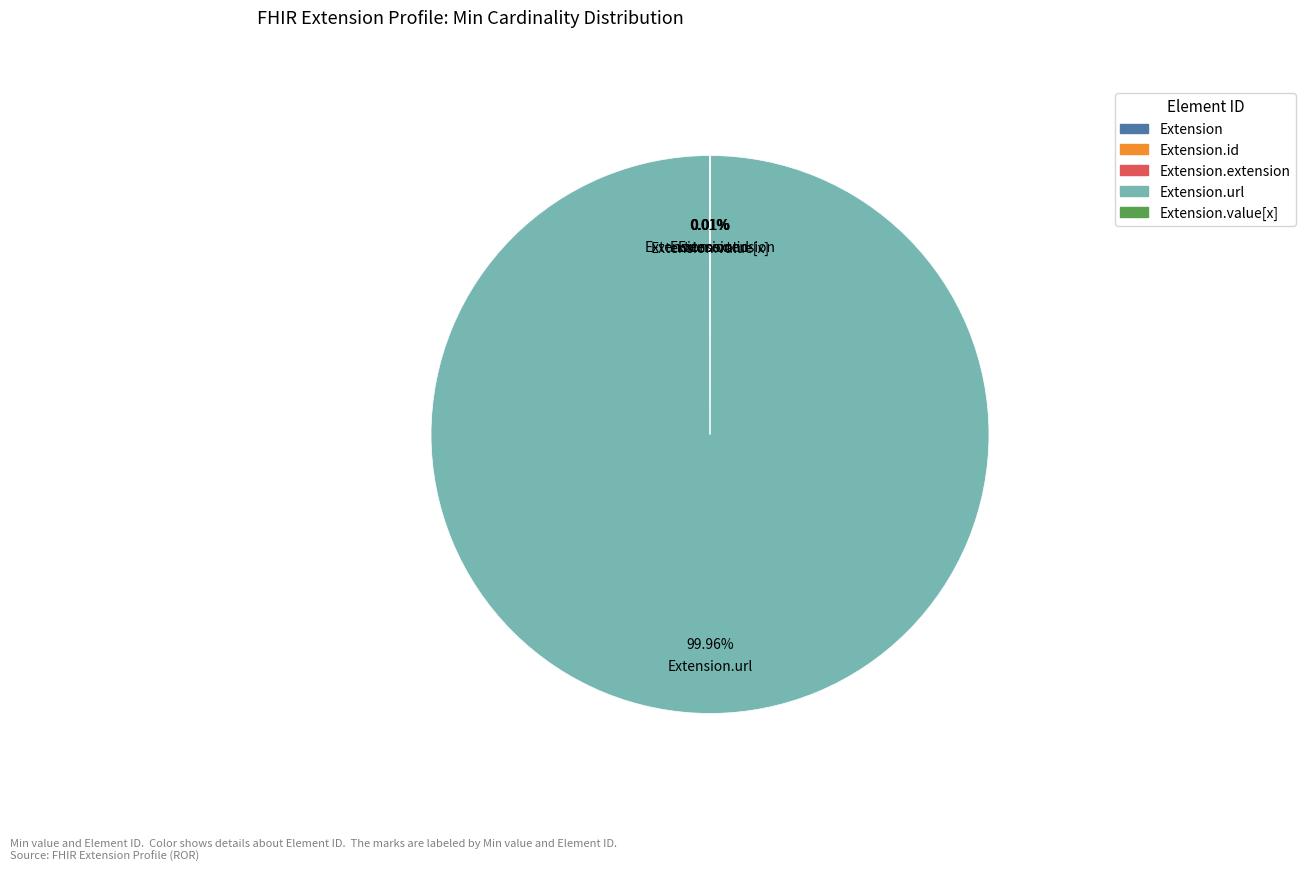

Does any single category account for the majority?

Yes